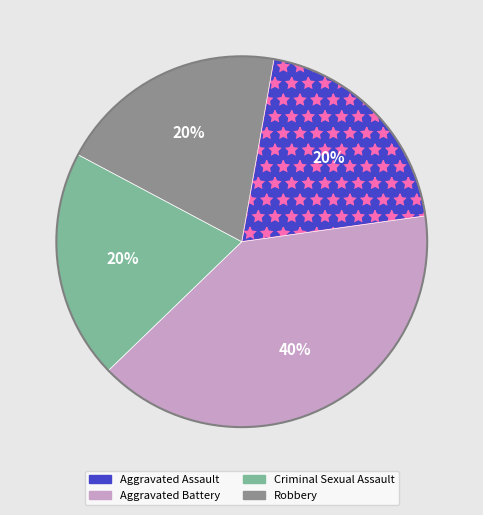

Count the number of slices in the pie.

4